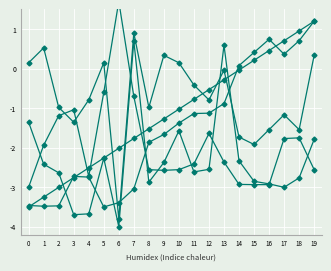

Is it true that h equals -2.1 at 6?

False